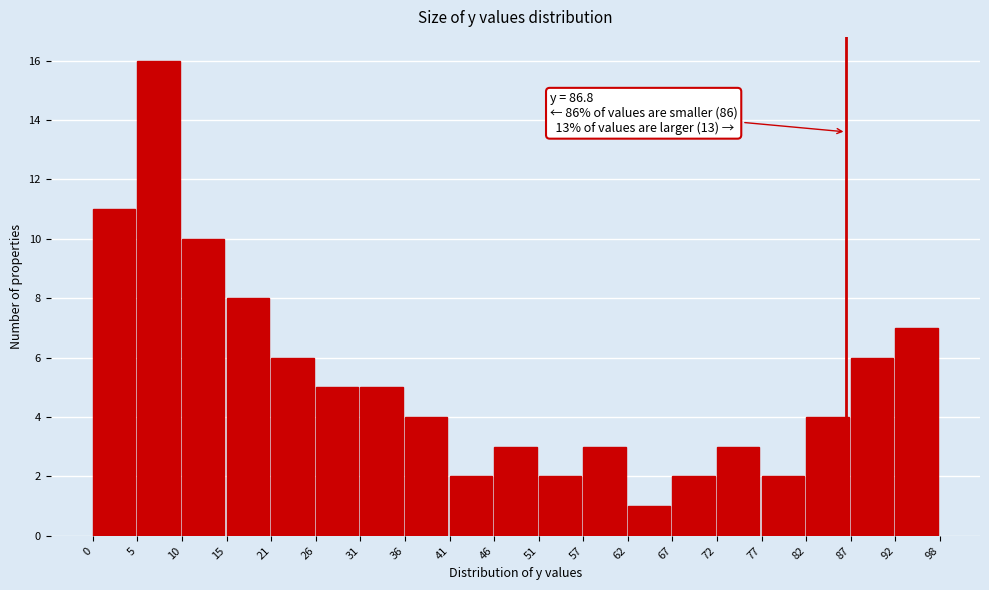

Over which range of the x-axis is the bar tallest?

5 to 10